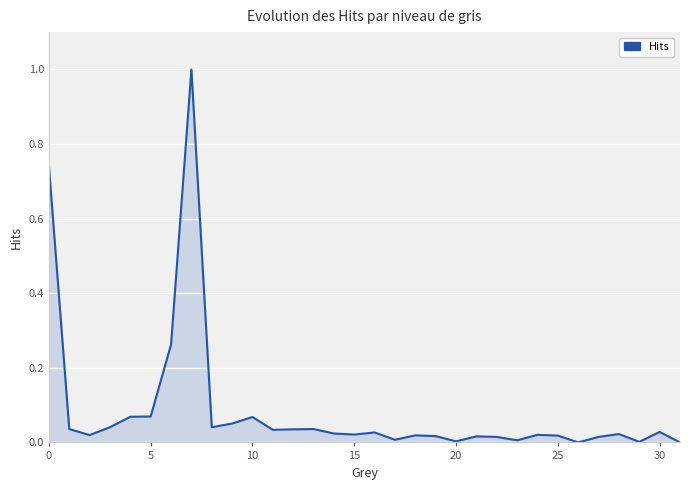

What is the difference between the maximum and minimum values?

1.0